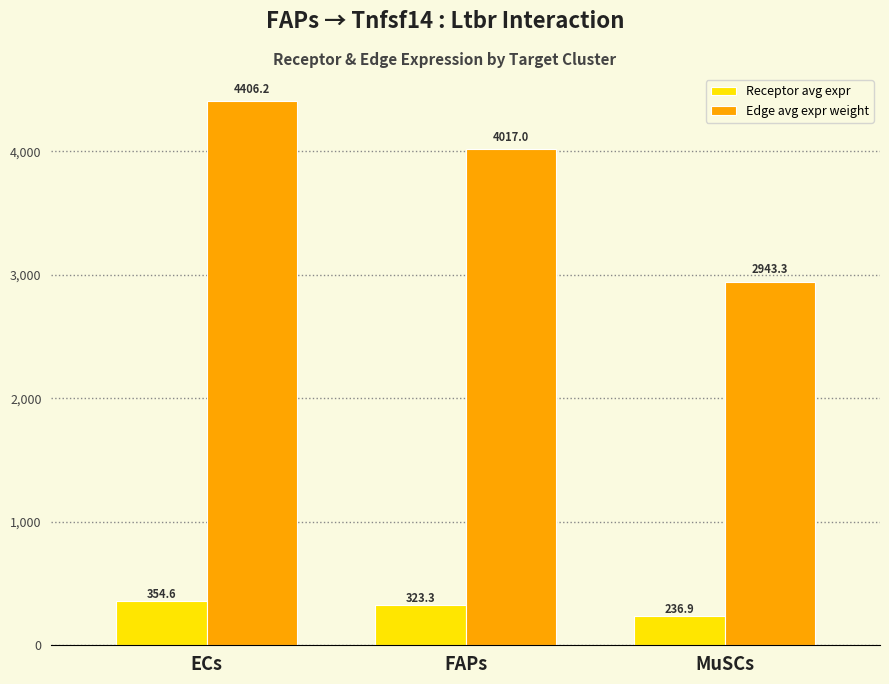

What are all the series names shown in the legend?

Receptor avg expr, Edge avg expr weight